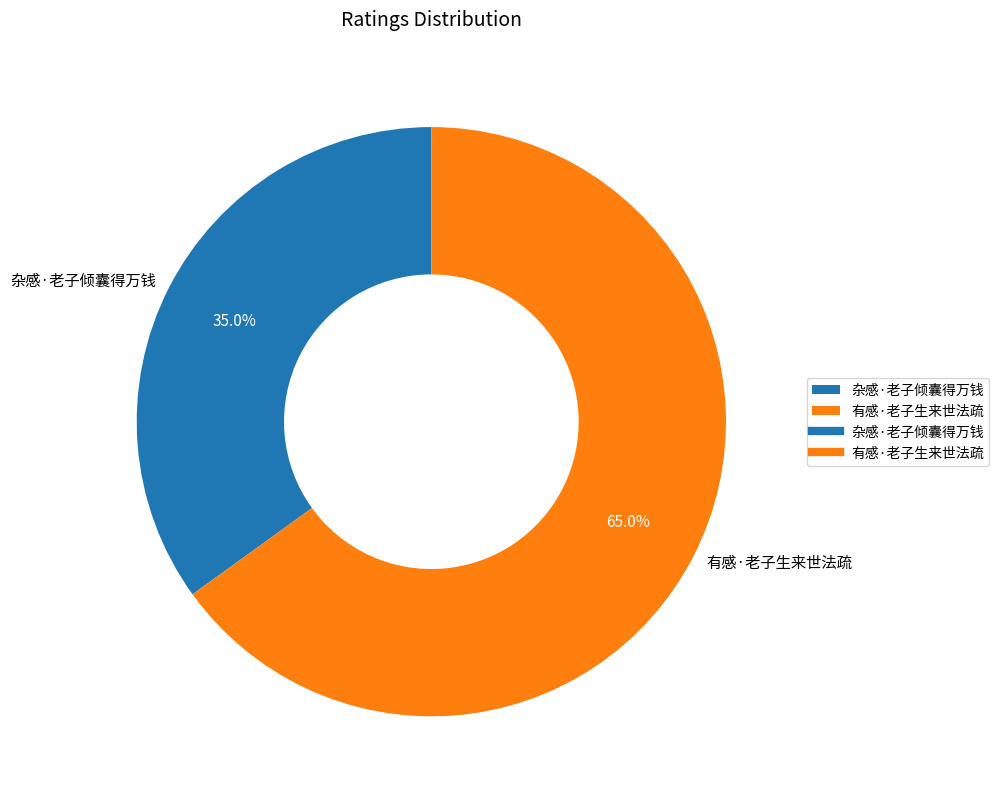

Combined, do 有感·老子生来世法疏 and 杂感·老子倾囊得万钱 account for over 50%?

Yes